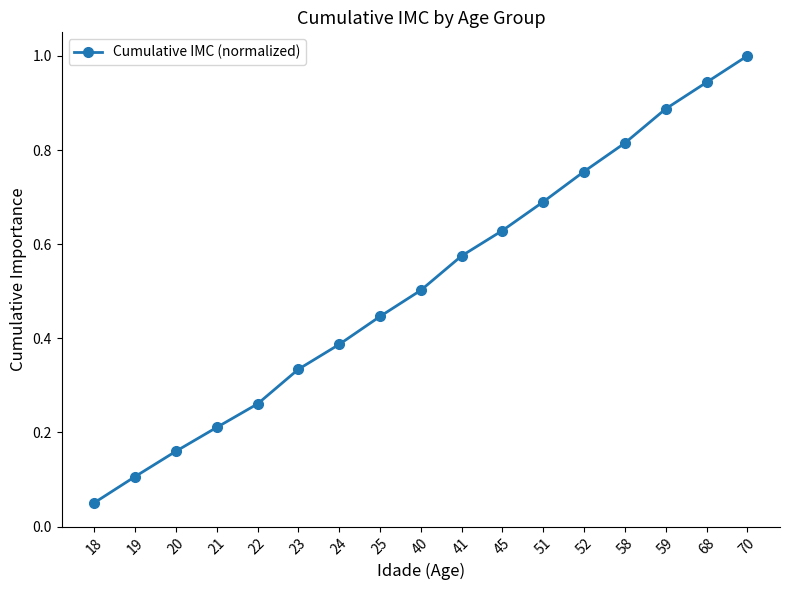

What is the average value?

0.5